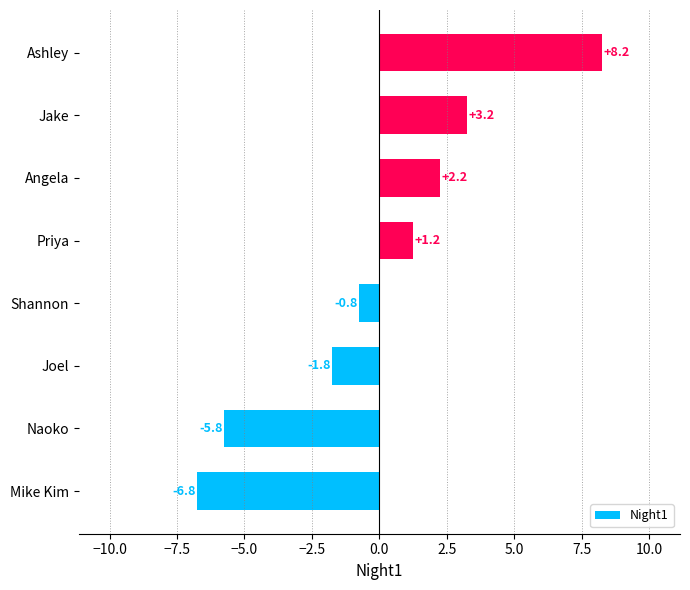

What is the difference between the maximum and second lowest values?

14.0